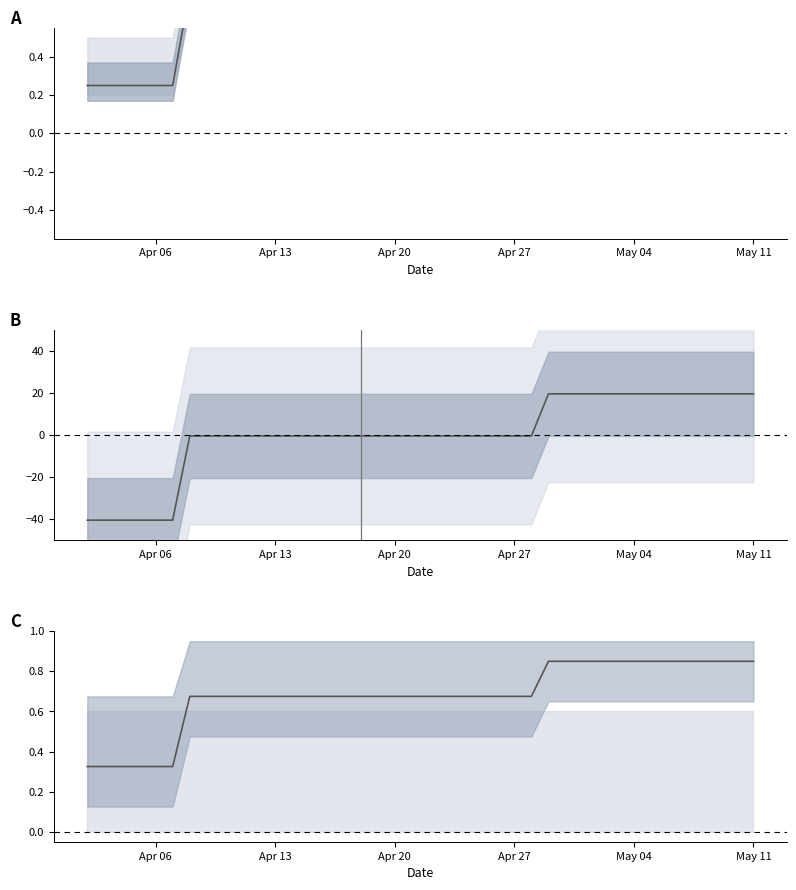

What is the difference between the highest and lowest values at Apr 13?

1.2